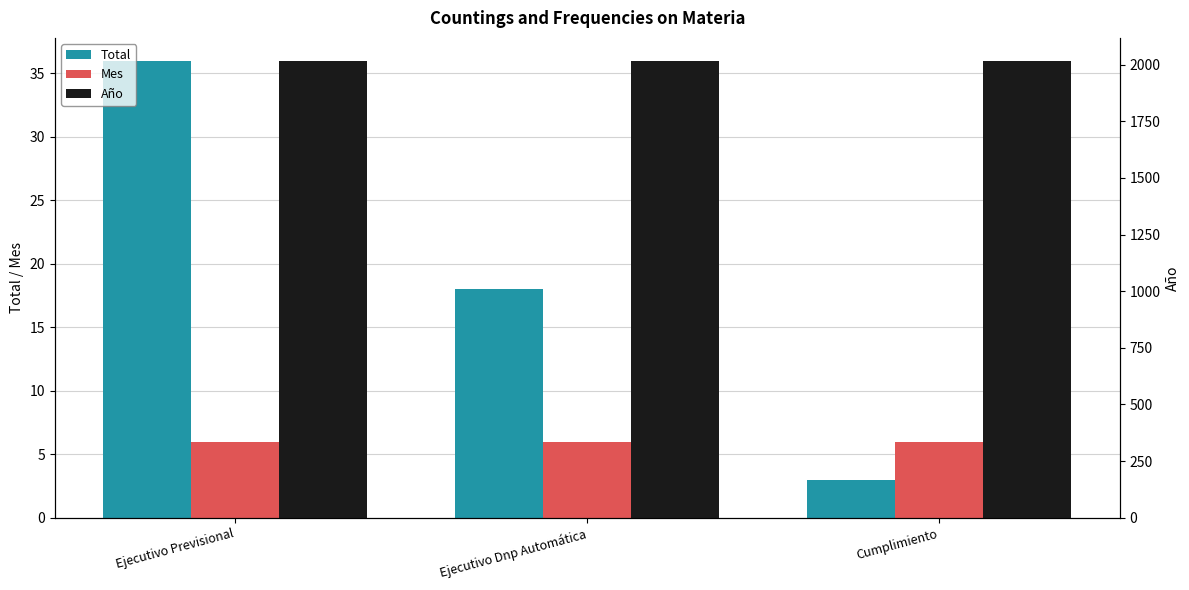

How many bars are there in each group?

3